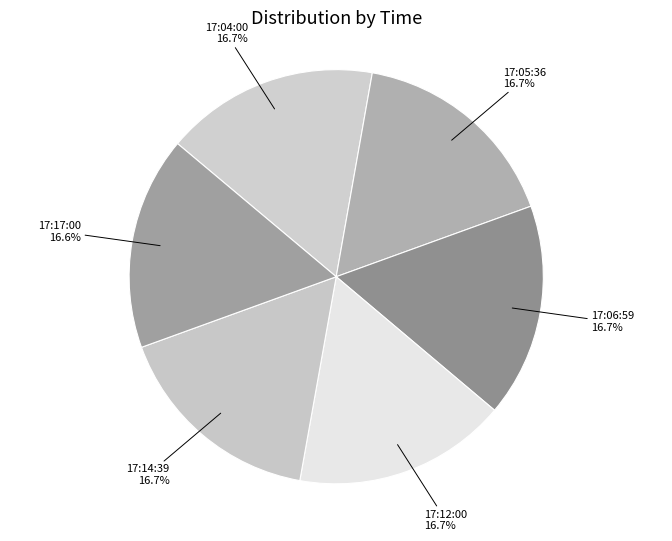

Approximately how many times larger is the value at 17:06:59 compared to 17:17:00?

1.0